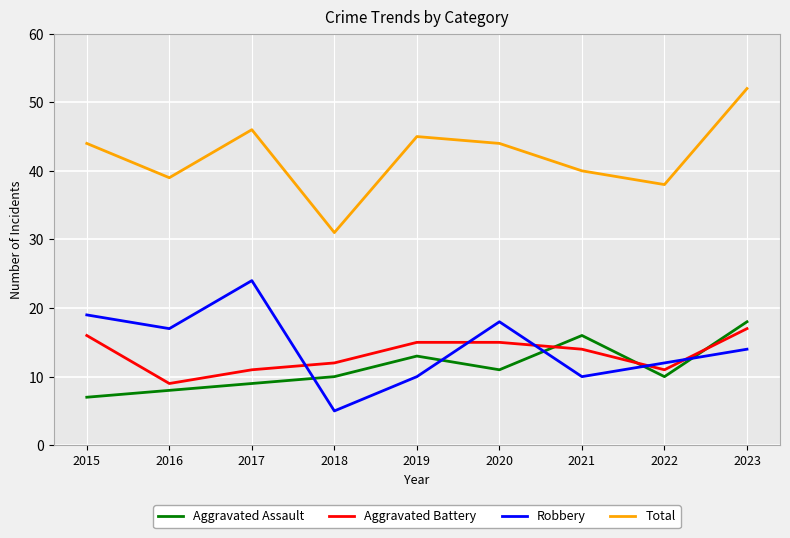

How many categories are shown in the chart?

9